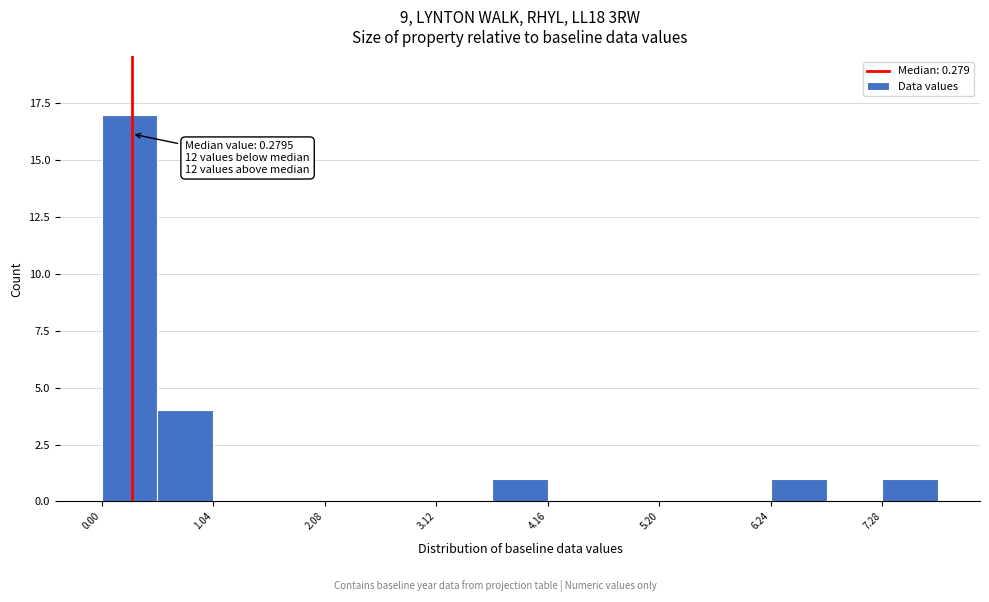

Around what value on the x-axis is the tallest bar? Give the approximate position of its centre, as read against the axis.

0.2